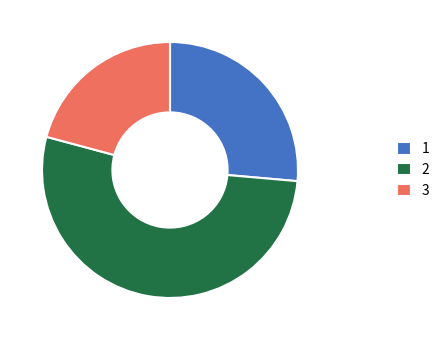

True or false: 2 accounts for 40% of the total.

False